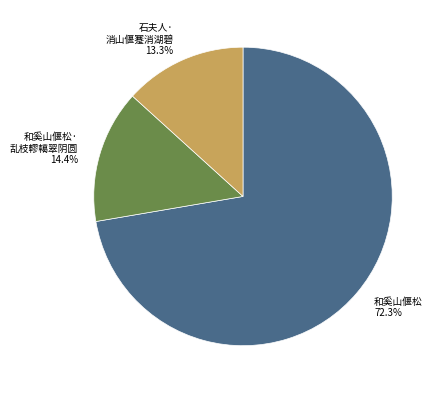

Is there any slice that represents more than half of the pie?

Yes